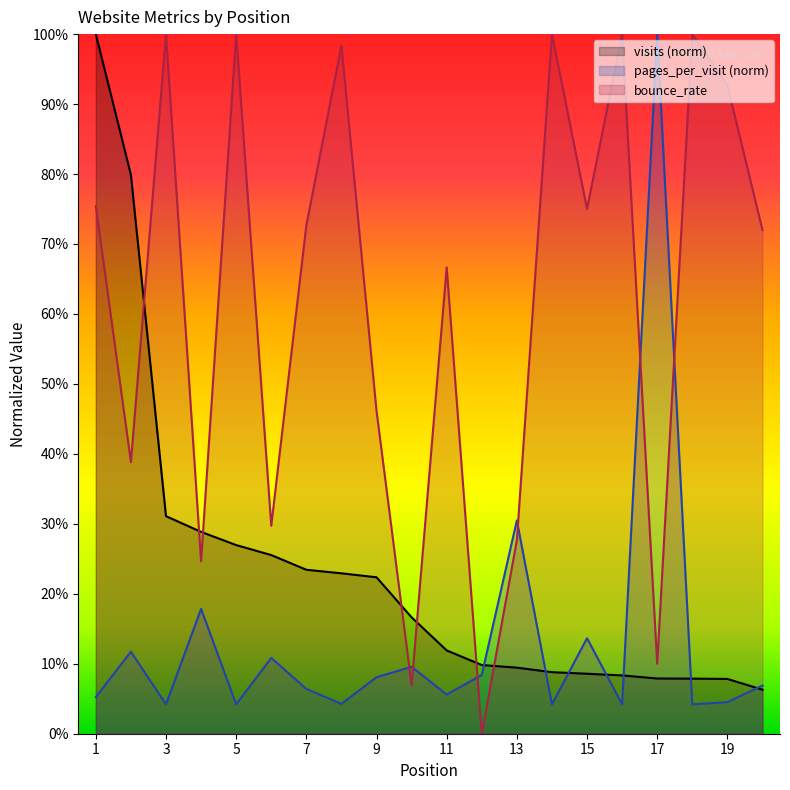

Reading left to right, extract all data points from this chart.

visits: 1=1.0	2=0.8	3=0.3	4=0.3	5=0.3	6=0.3	7=0.2	8=0.2	9=0.2	10=0.2	11=0.1	12=0.1	13=0.1	14=0.1	15=0.1	16=0.1	17=0.1	18=0.1	19=0.1	20=0.1
pages_per_visit: 1=0.1	2=0.1	3=0.0	4=0.2	5=0.0	6=0.1	7=0.1	8=0.0	9=0.1	10=0.1	11=0.1	12=0.1	13=0.3	14=0.0	15=0.1	16=0.0	17=1.0	18=0.0	19=0.0	20=0.1
bounce_rate: 1=0.8	2=0.4	3=1.0	4=0.2	5=1.0	6=0.3	7=0.7	8=1.0	9=0.5	10=0.1	11=0.7	12=0.0	13=0.3	14=1.0	15=0.8	16=1.0	17=0.1	18=1.0	19=0.9	20=0.7